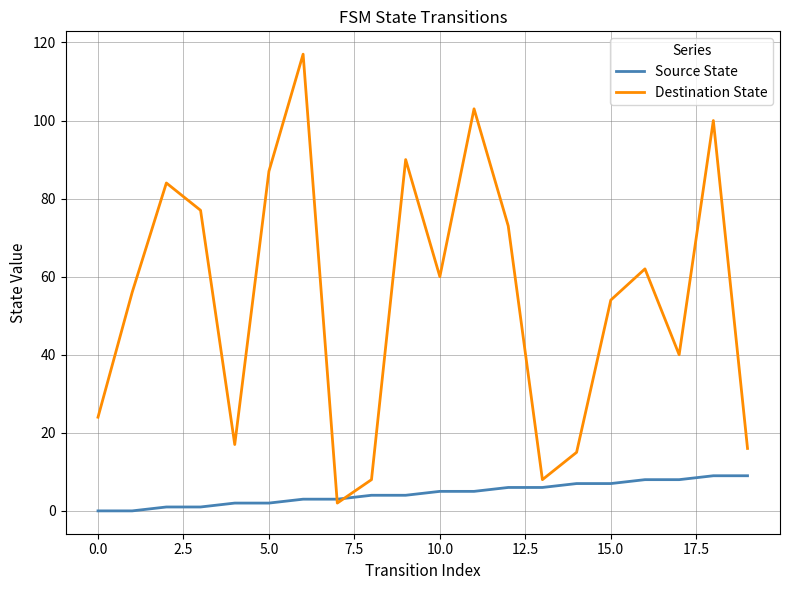

What is the greatest value displayed?

117